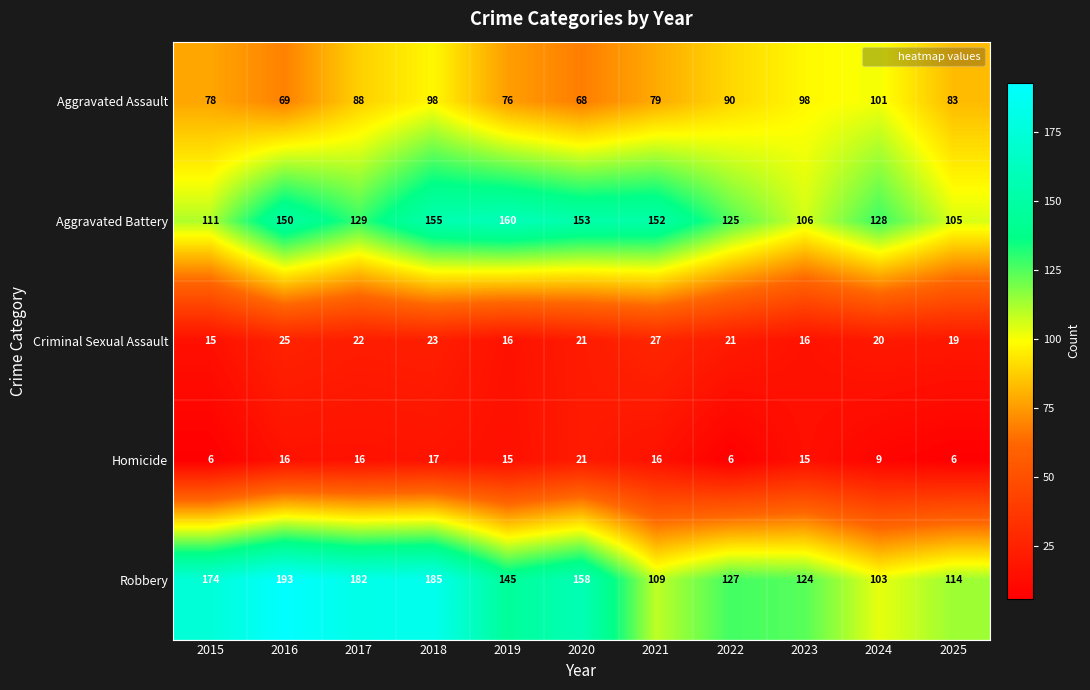

How many data points does each series have?

11